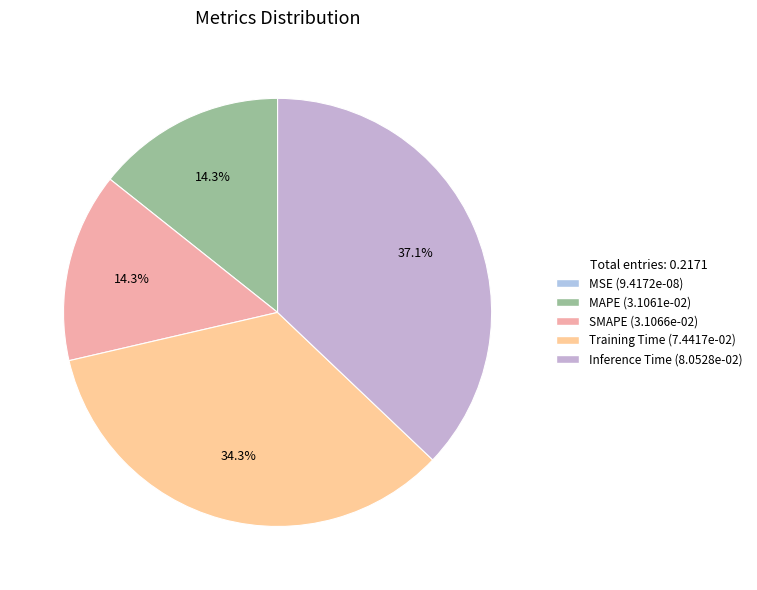

To the nearest percent, what portion does MAPE represent?

14%